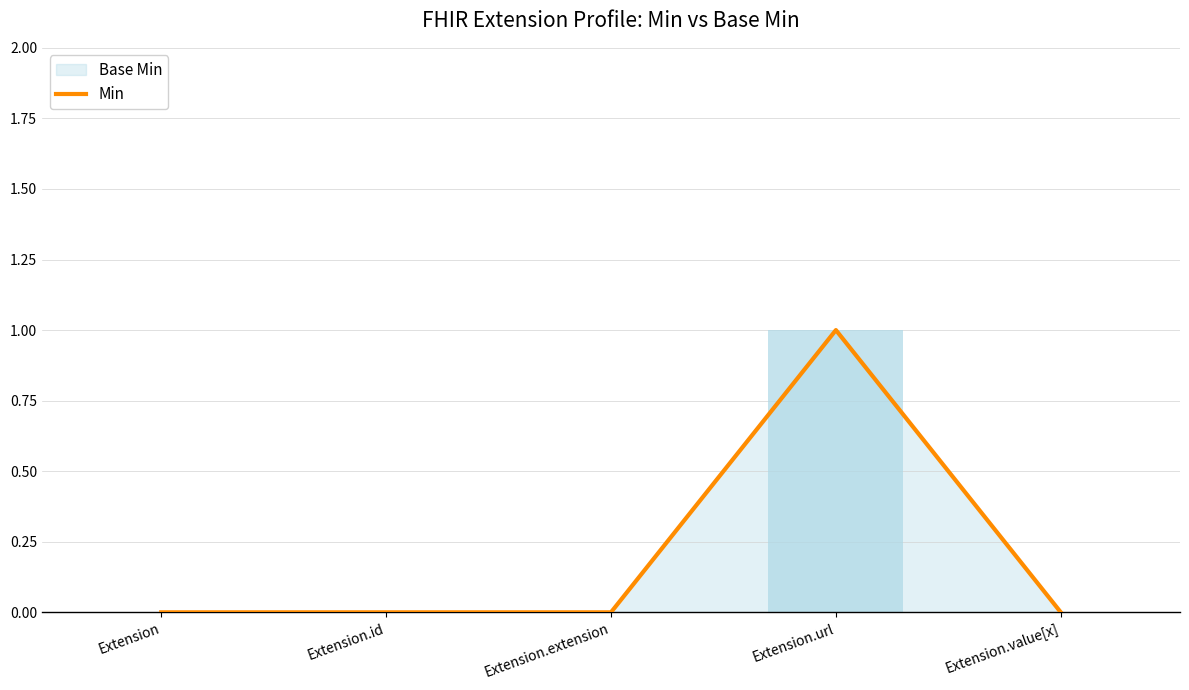

List the labels in order of value, largest first.

Extension.url, Extension, Extension.id, Extension.extension, Extension.value[x]